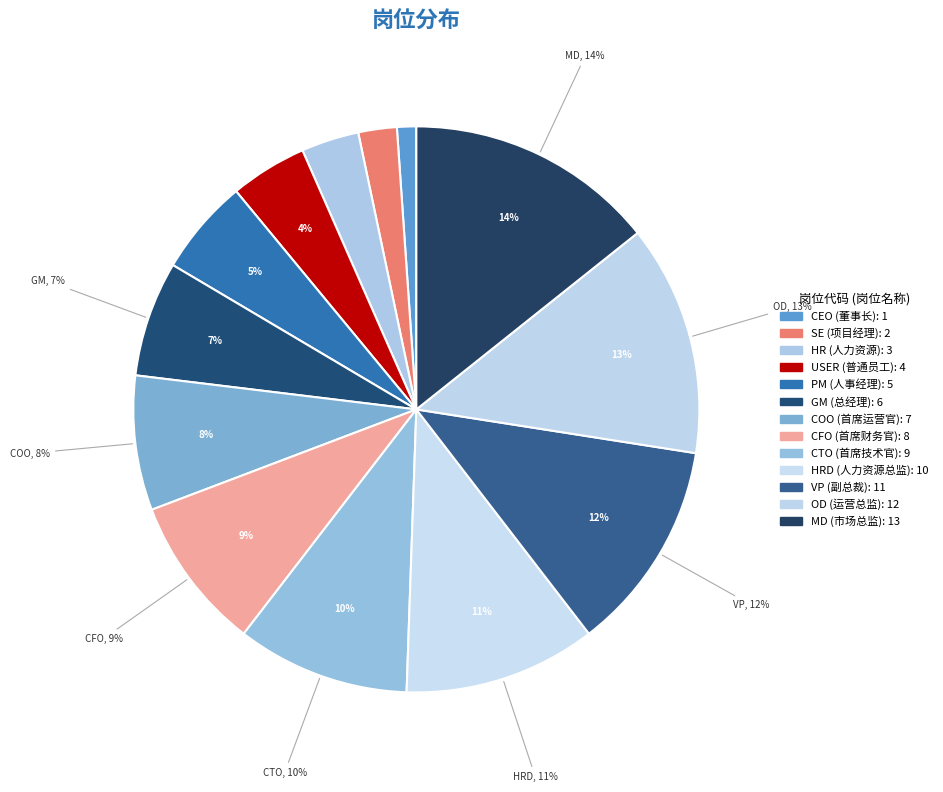

Between HRD and GM, which is larger?

HRD